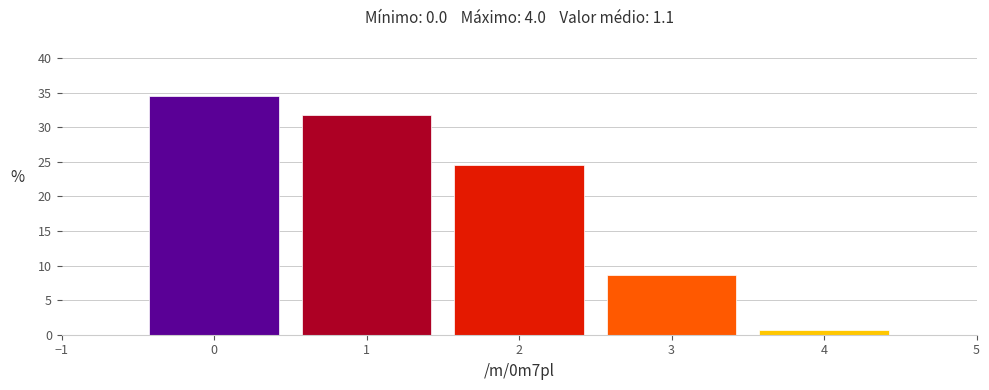

How tall is the bar that spans 0.5 to 1.5 on the x-axis? The values are not printed on the chart, so give them approximately, as read against the axis.

32.0